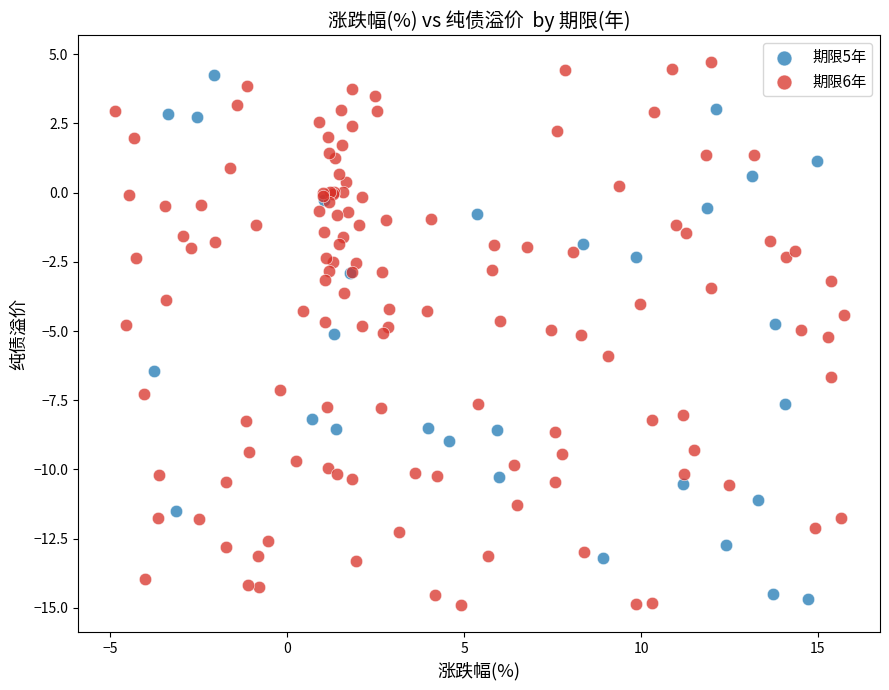

Which series contains the highest Y value?

期限6年